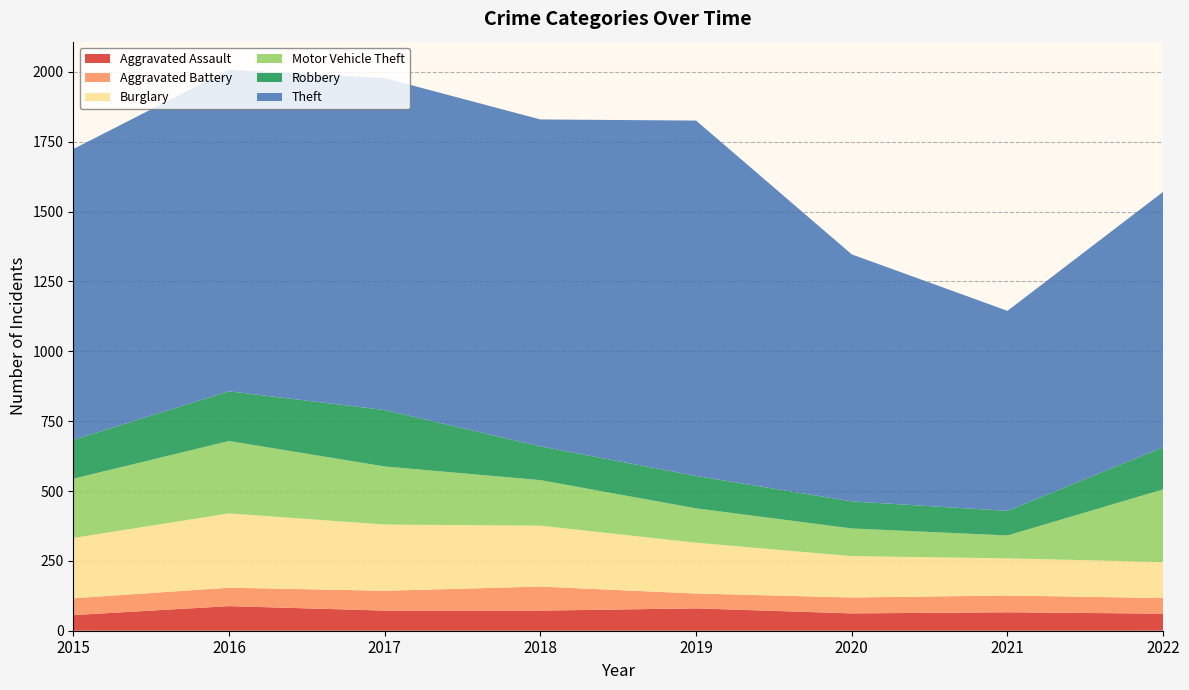

Reading left to right, what are all the values shown in this chart?

Aggravated Assault: 56	88	72	72	80	62	66	61
Aggravated Battery: 60	66	71	86	53	57	60	56
Burglary: 216	266	237	218	182	148	133	129
Motor Vehicle Theft: 212	259	208	163	123	99	82	260
Robbery: 139	178	202	121	116	97	88	151
Theft: 1041	1151	1188	1170	1272	884	716	914